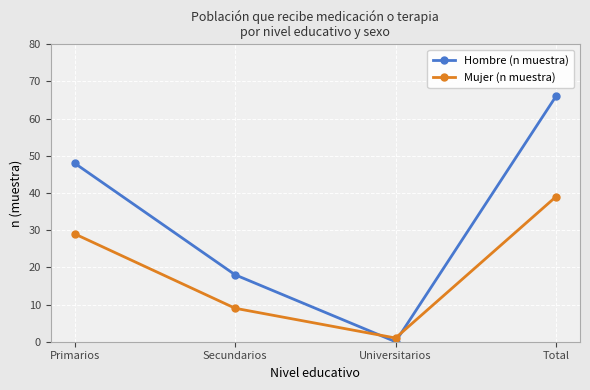

At how many categories does at least one series exceed 24?

2